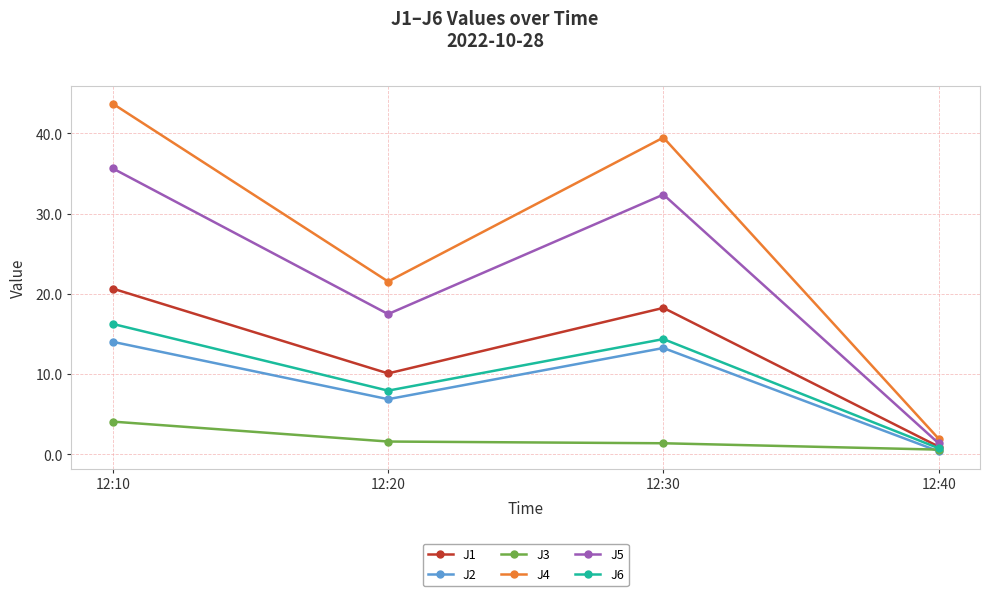

Reading left to right, extract all data points from this chart.

J1: 12:10=20.7	12:20=10.1	12:30=18.3	12:40=1.0
J2: 12:10=14.0	12:20=6.9	12:30=13.3	12:40=0.4
J3: 12:10=4.1	12:20=1.6	12:30=1.4	12:40=0.6
J4: 12:10=43.7	12:20=21.5	12:30=39.5	12:40=1.9
J5: 12:10=35.6	12:20=17.5	12:30=32.4	12:40=1.4
J6: 12:10=16.3	12:20=7.9	12:30=14.4	12:40=0.8